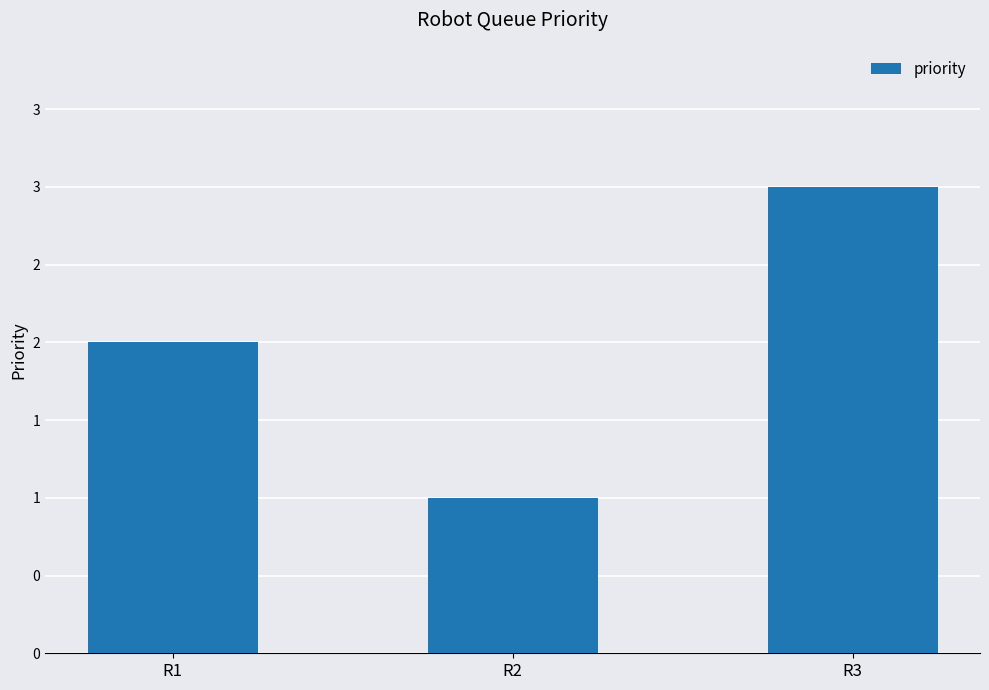

Where is the data nearest to the value 2?

R1